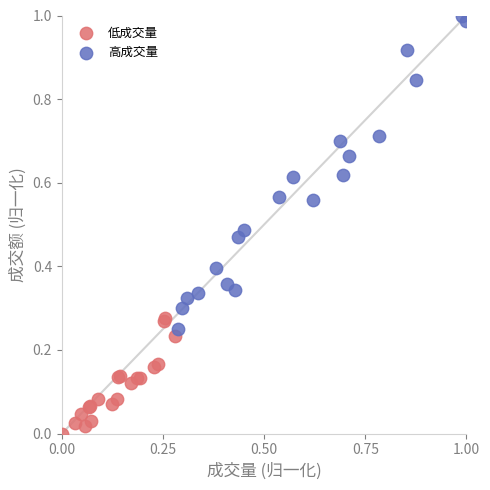

Which series contains the highest Y value?

高成交量